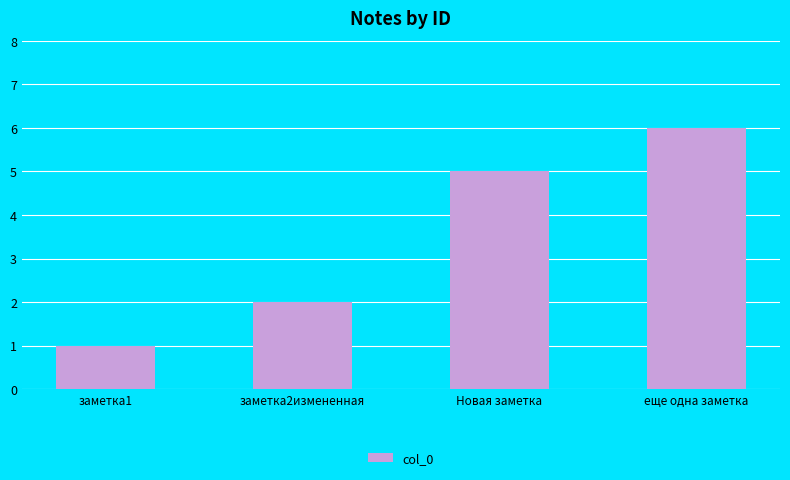

The chart shows a value of 5 at Новая заметка. True or false?

True